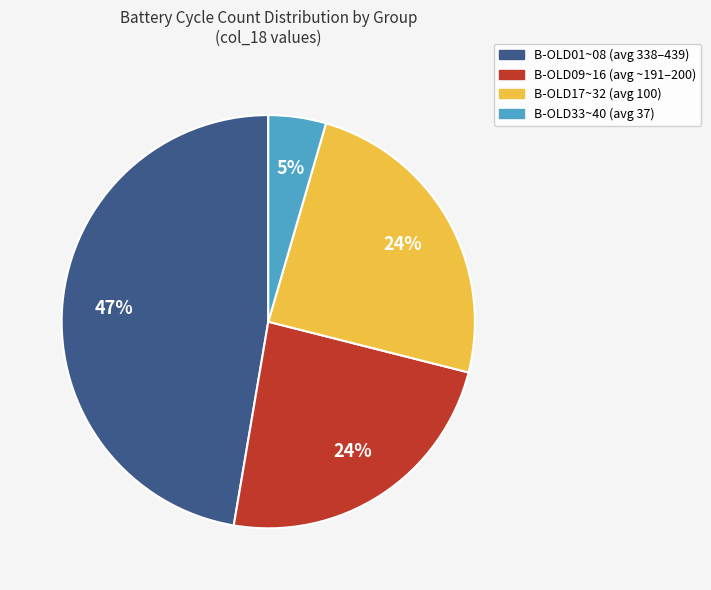

Count the number of slices in the pie.

4